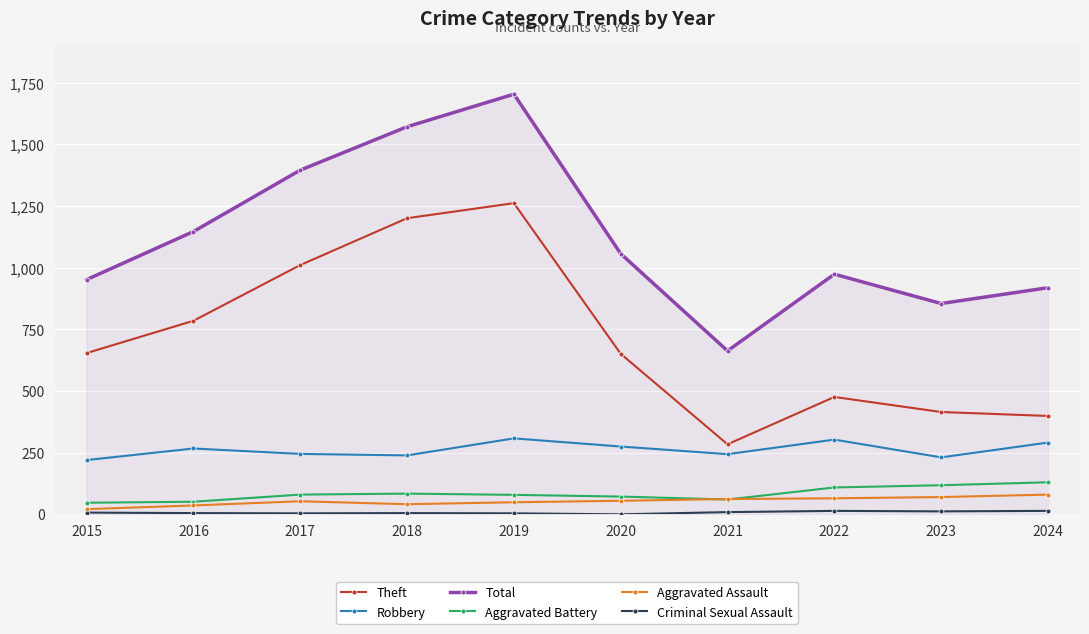

True or false: Aggravated Assault and Theft cross at least once.

False